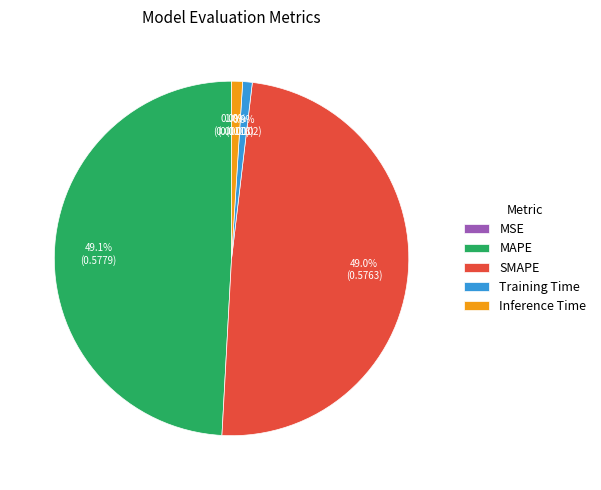

Does any single category account for the majority?

No